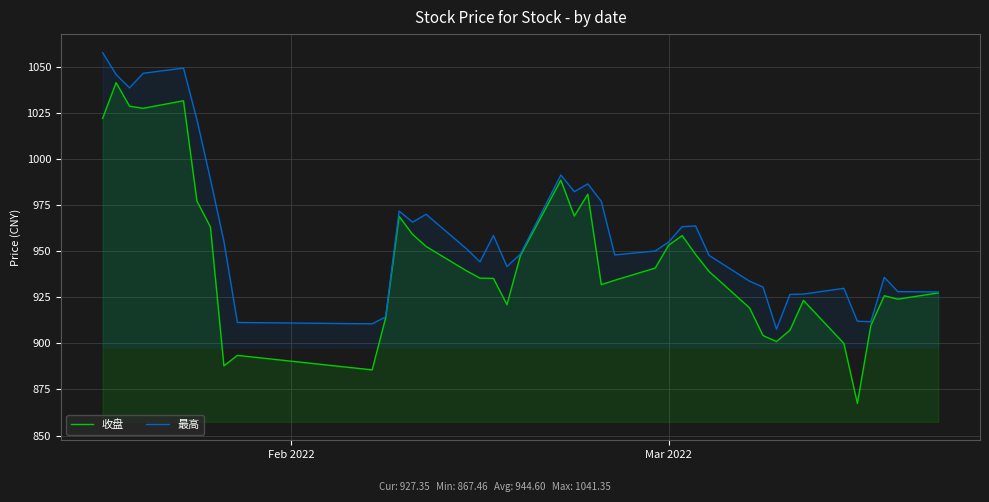

What is the minimum value shown in the chart?

867.5